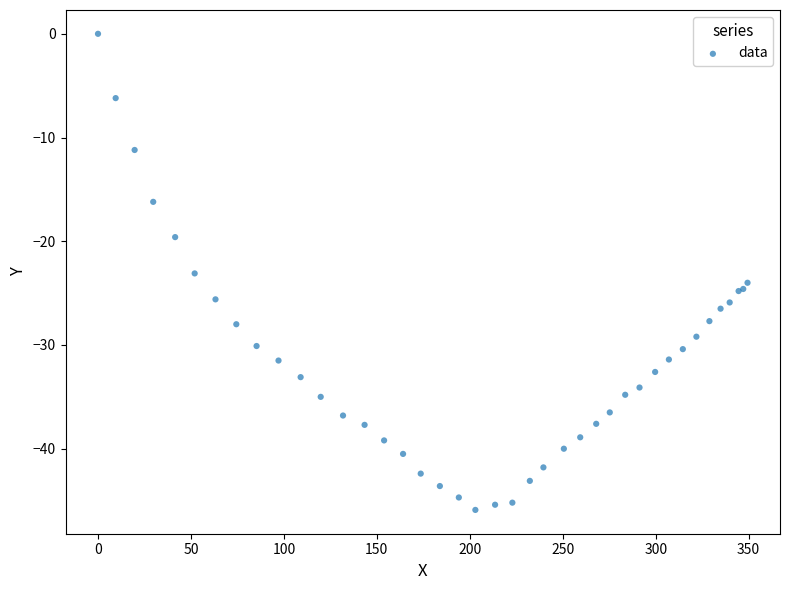

What Y value in the scatter plot is closest to -22?

-23.1